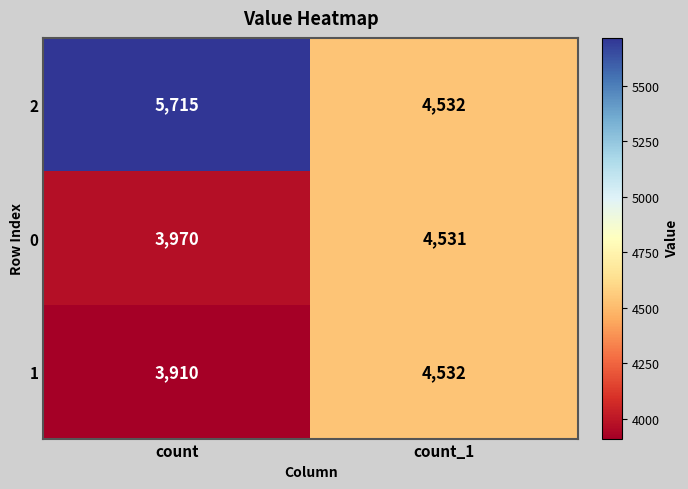

What is the spread (max minus min) of values at count?

1805